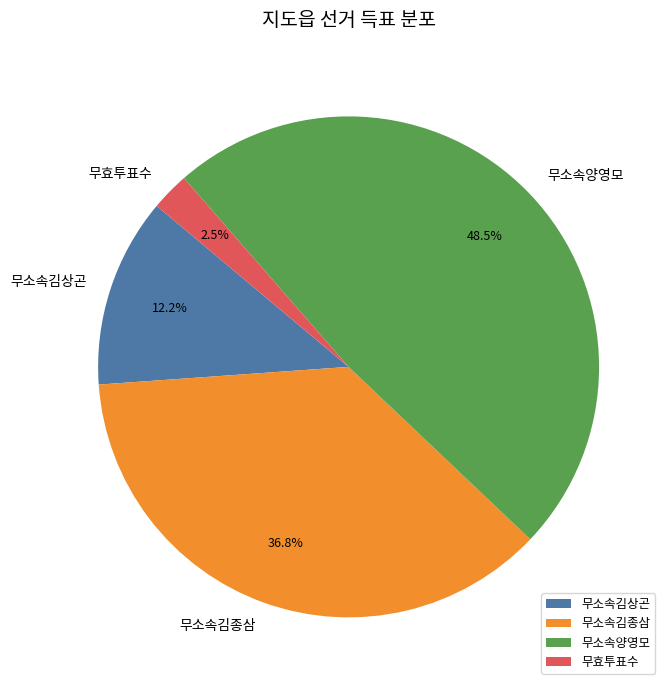

Which category has the smallest portion of the pie?

무효투표수